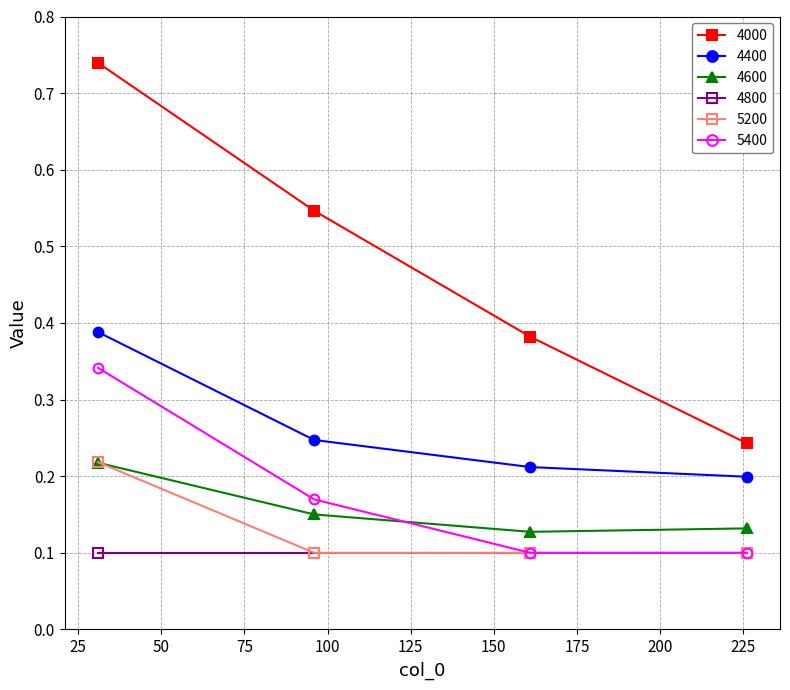

Count the number of data series in this chart.

6